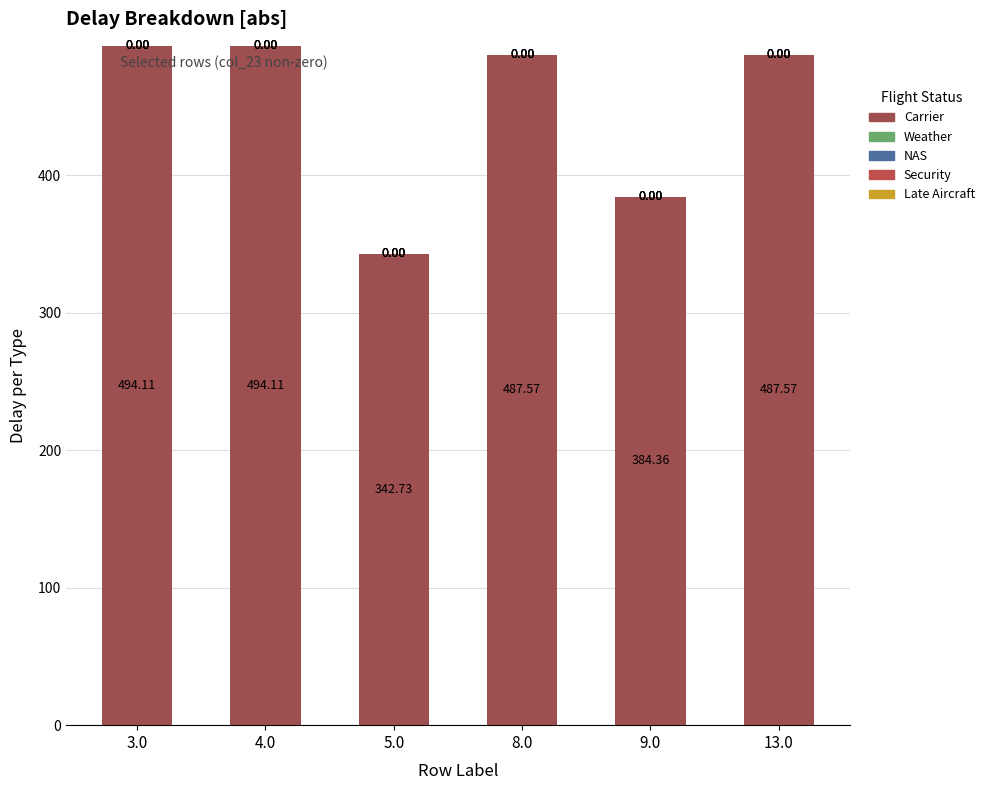

Reading left to right, transcribe all the data shown in this chart.

Carrier: 3.0=494.1	4.0=494.1	5.0=342.7	8.0=487.6	9.0=384.4	13.0=487.6
Weather: 3.0=0.0	4.0=0.0	5.0=0.0	8.0=0.0	9.0=0.0	13.0=0.0
NAS: 3.0=0.0	4.0=0.0	5.0=0.0	8.0=0.0	9.0=0.0	13.0=0.0
Security: 3.0=0.0	4.0=0.0	5.0=0.0	8.0=0.0	9.0=0.0	13.0=0.0
Late Aircraft: 3.0=0.0	4.0=0.0	5.0=0.0	8.0=0.0	9.0=0.0	13.0=0.0